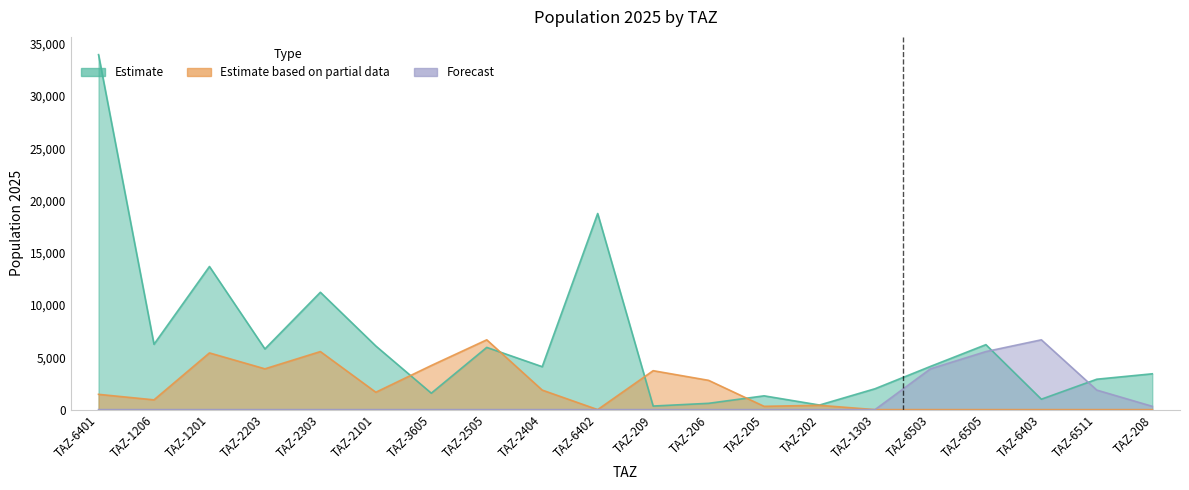

What is the difference between the maximum and minimum values in the Estimate based on partial data series?

6675.6